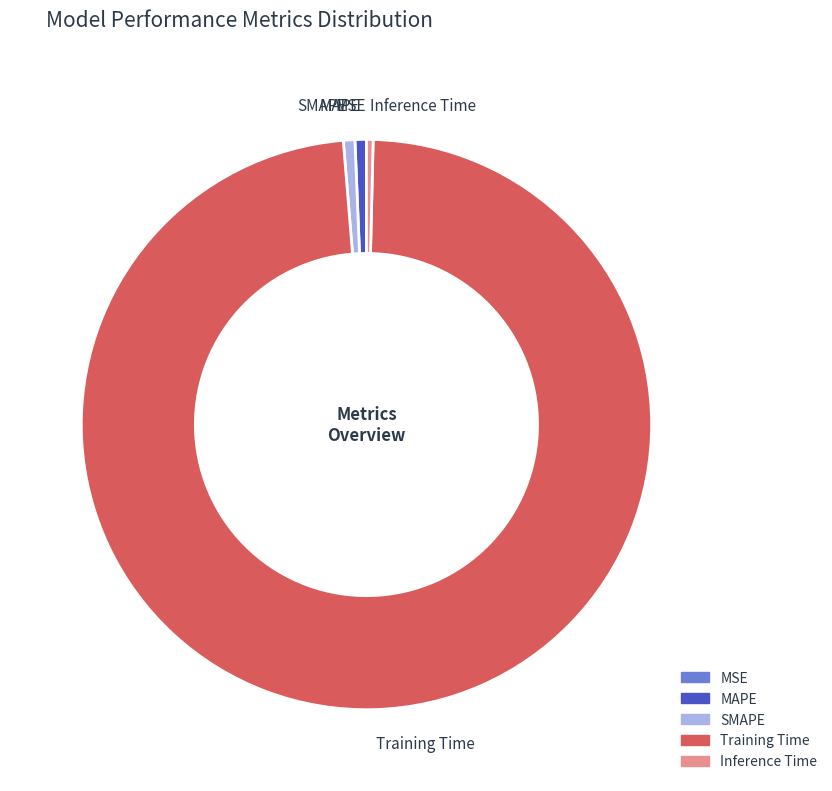

Is it true that Inference Time is 0% of the pie?

True